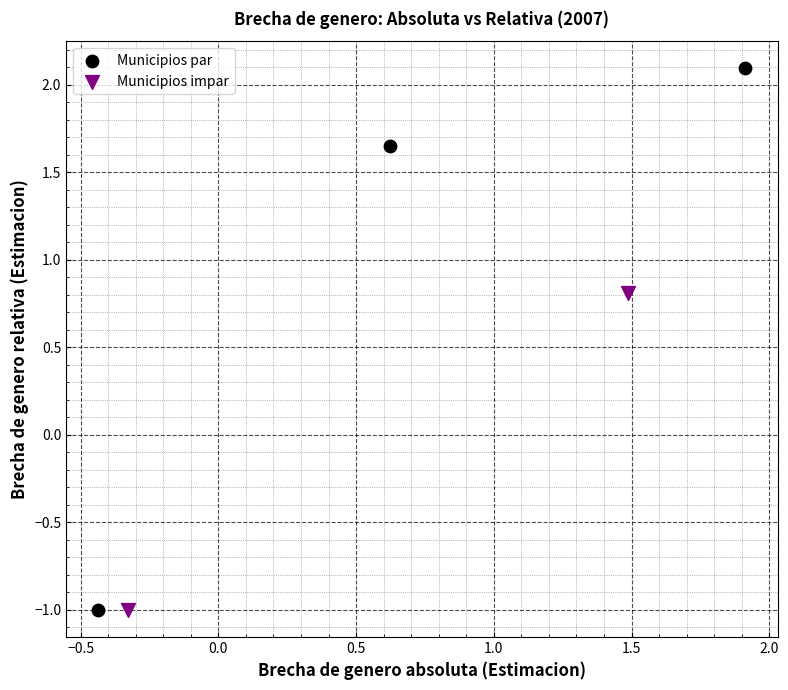

What are all the series names shown in the legend?

Municipios par, Municipios impar